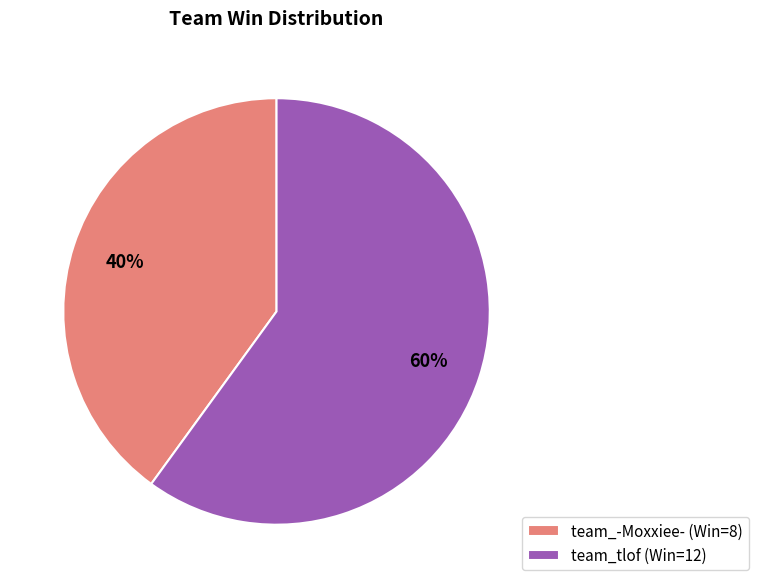

Count the number of slices in the pie.

2